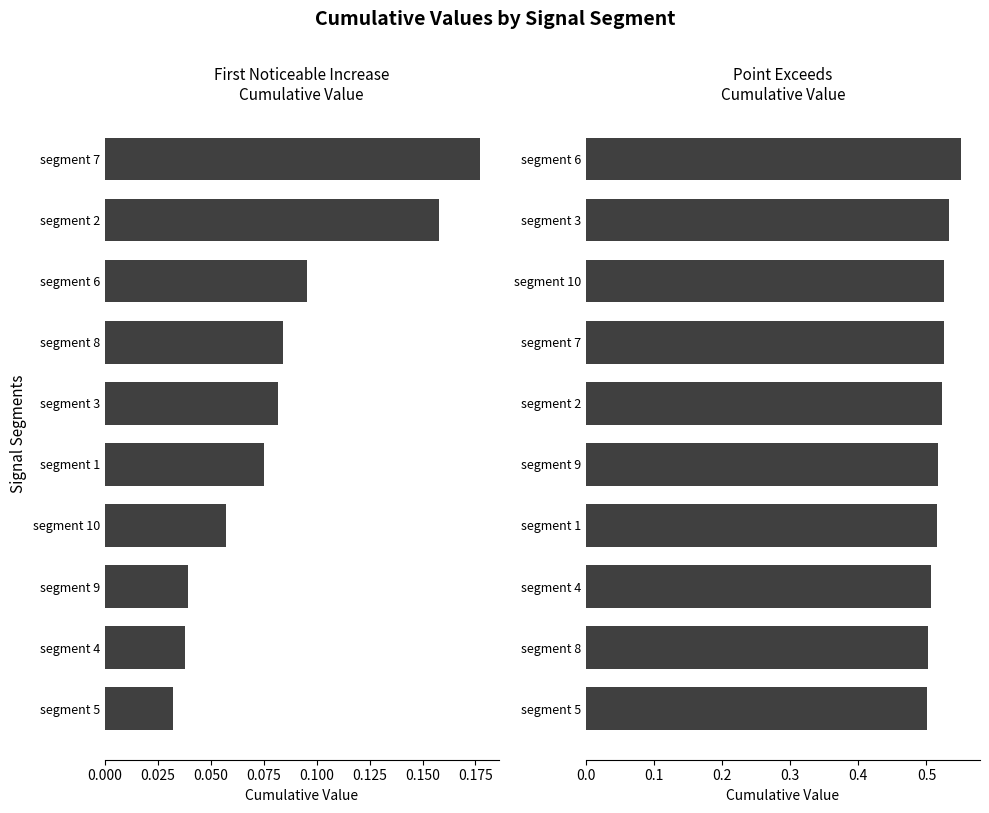

Is it true that First_Noticeable_Increase_Cumulative_Value equals 0.0 at segment 5?

True